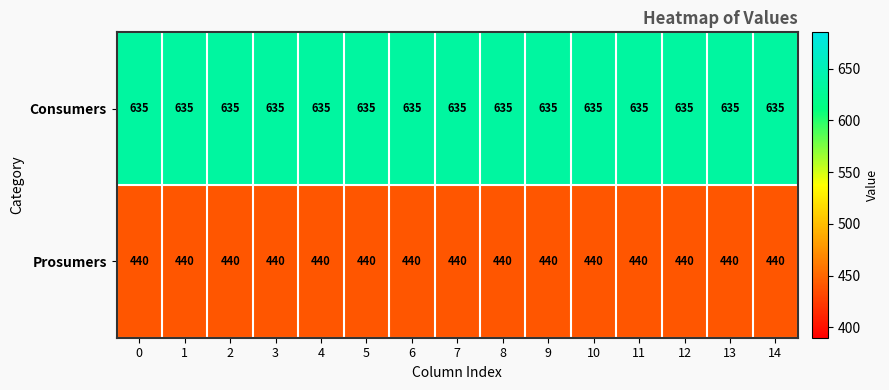

What is the smallest value displayed?

440